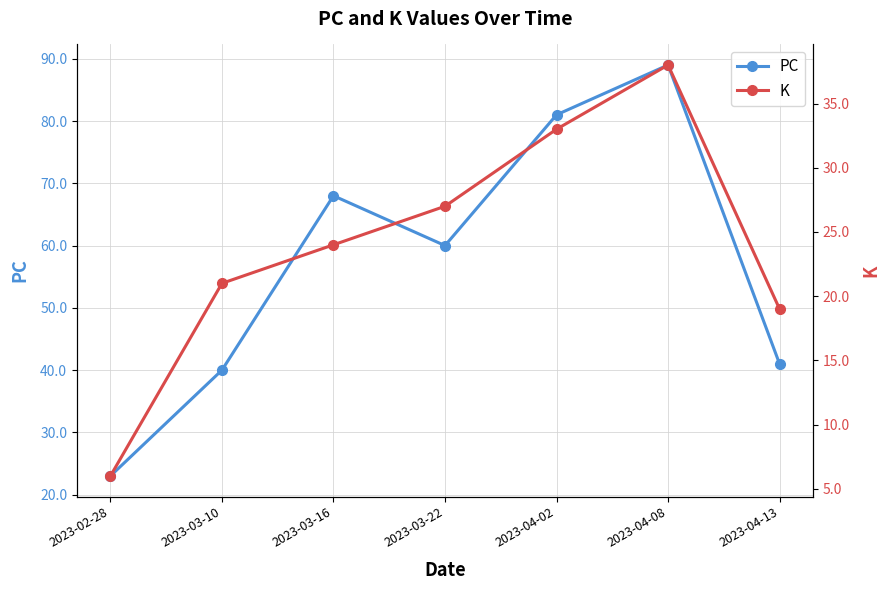

Which category has the highest value in the PC series?

2023-04-08